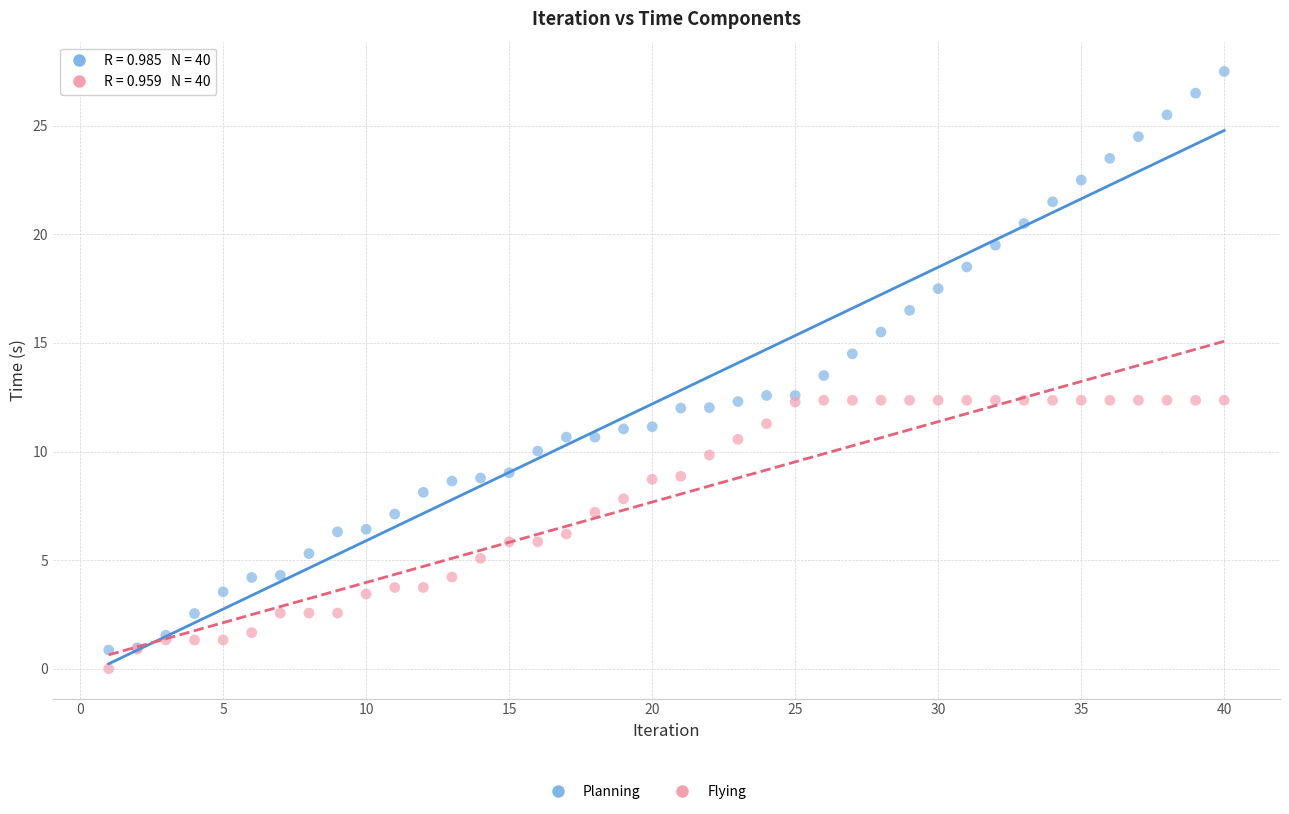

Which series has the largest Y range (max minus min)?

Planning